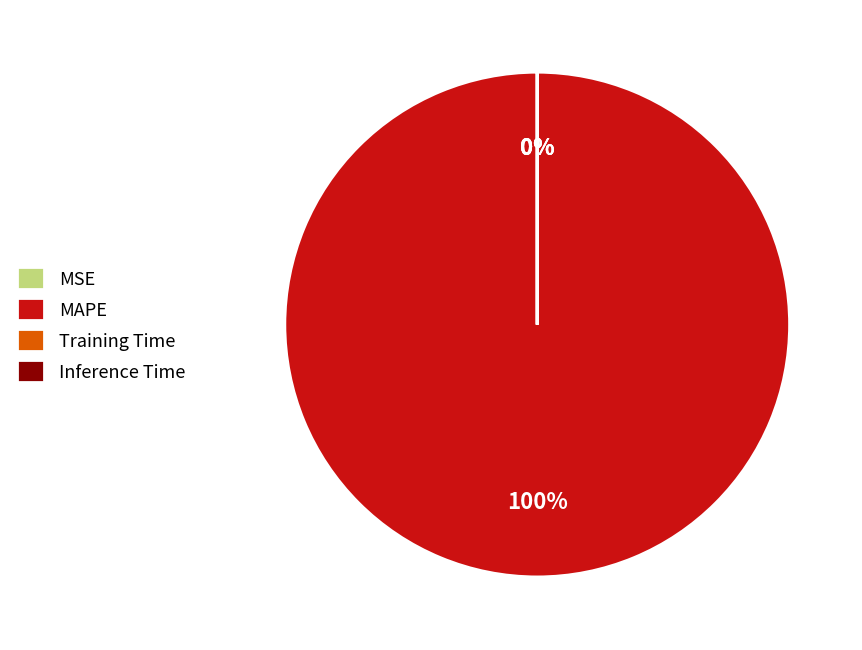

Is it true that MSE is 1% of the pie?

False